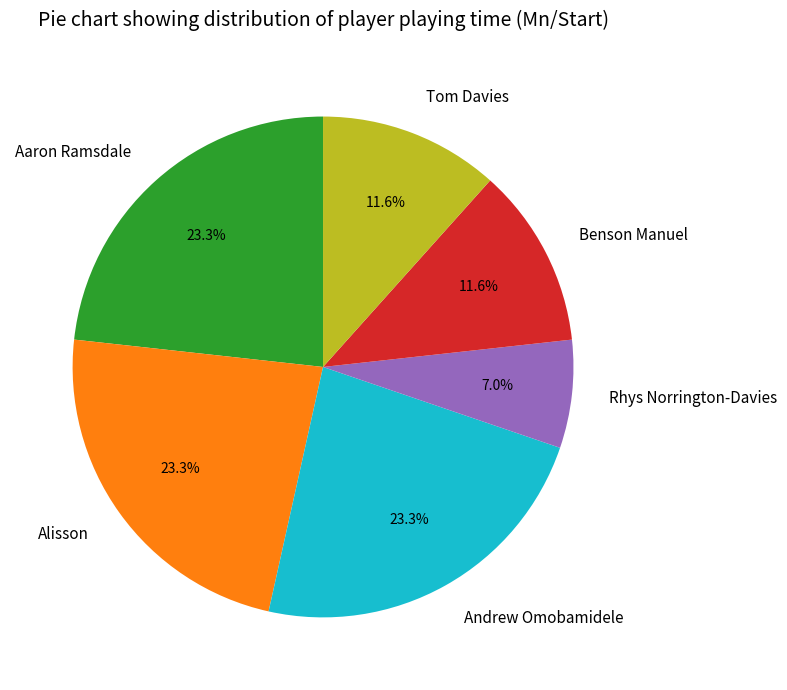

Is there a majority slice in this chart?

No